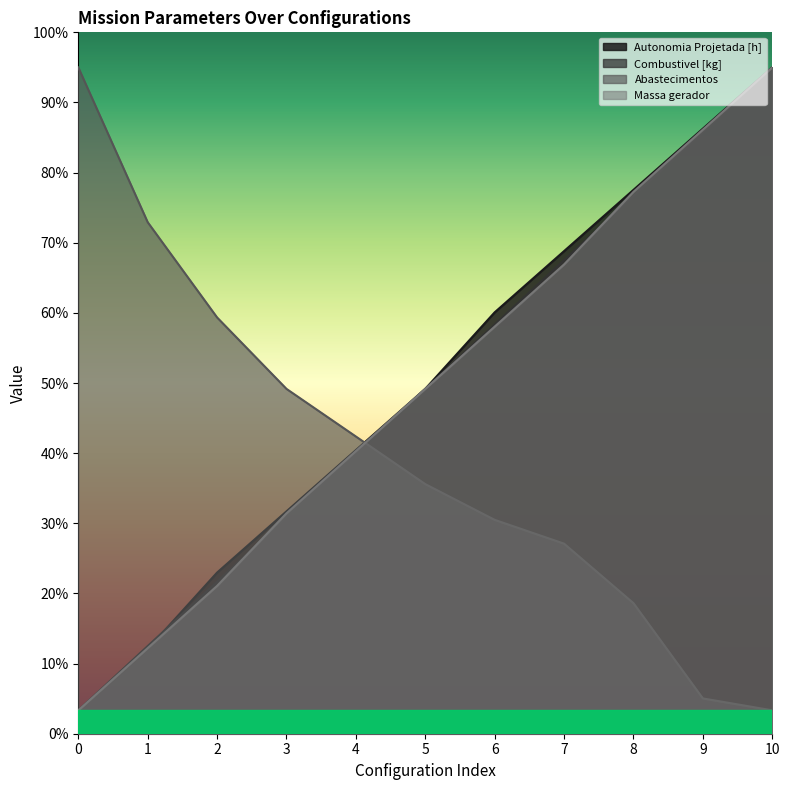

List the labels in order of Autonomia Projetada [h] value, largest first.

10, 9, 8, 7, 6, 5, 4, 3, 2, 1, 0